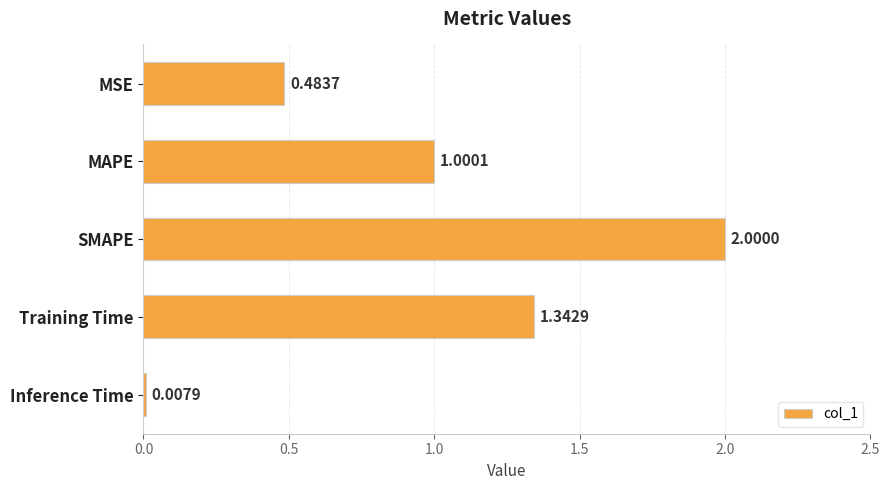

Between Training Time and MAPE, which is larger?

Training Time